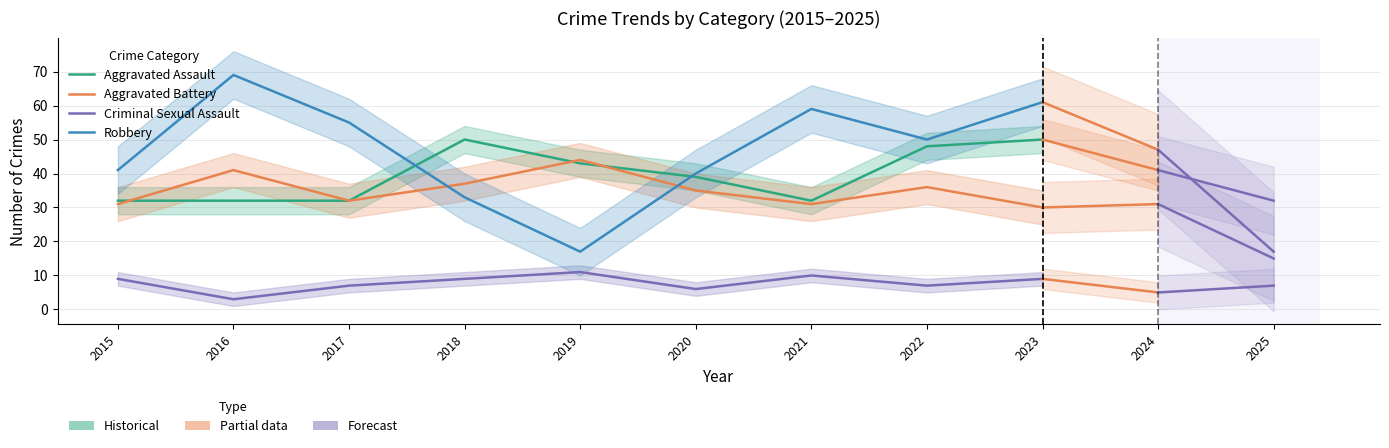

Where is the first local maximum for Criminal Sexual Assault?

2019